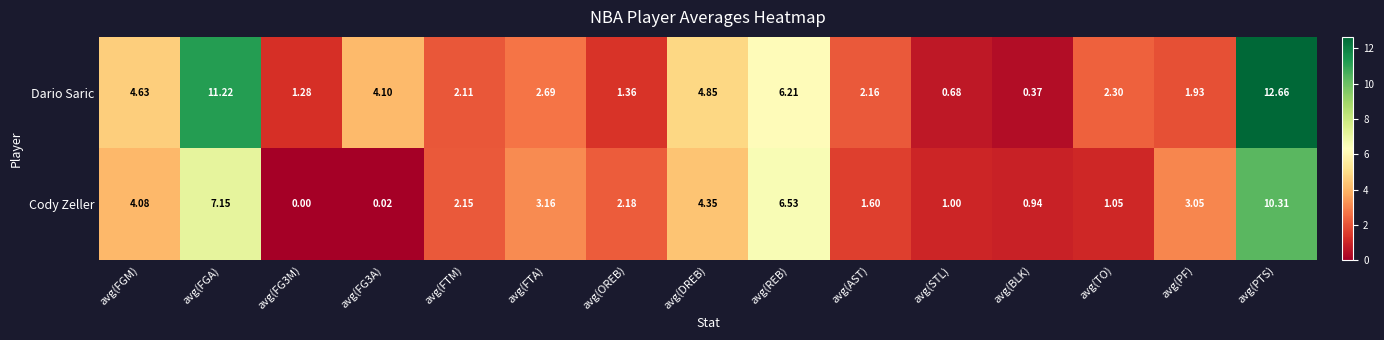

Where is Cody Zeller nearest to the value 5?

avg(DREB)